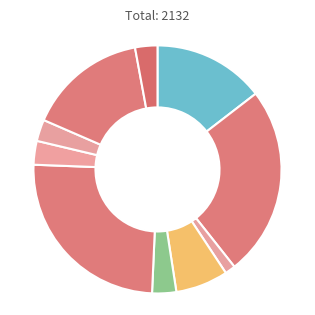

How many segments does this pie chart have?

10